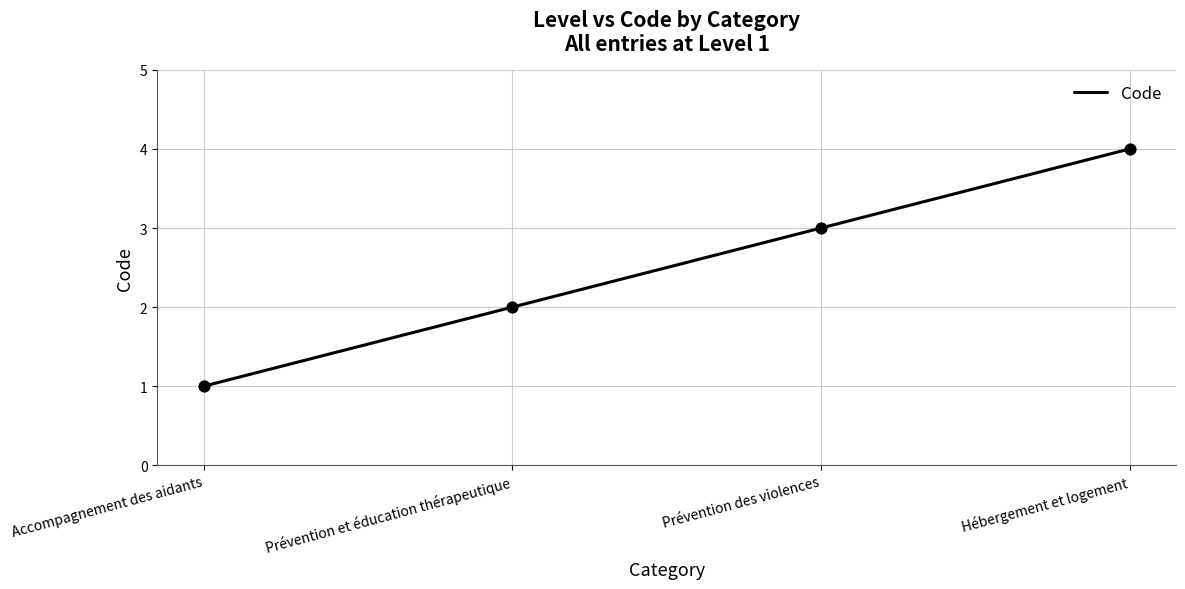

What is the change in value from Prévention des violences to Hébergement et logement?

+1